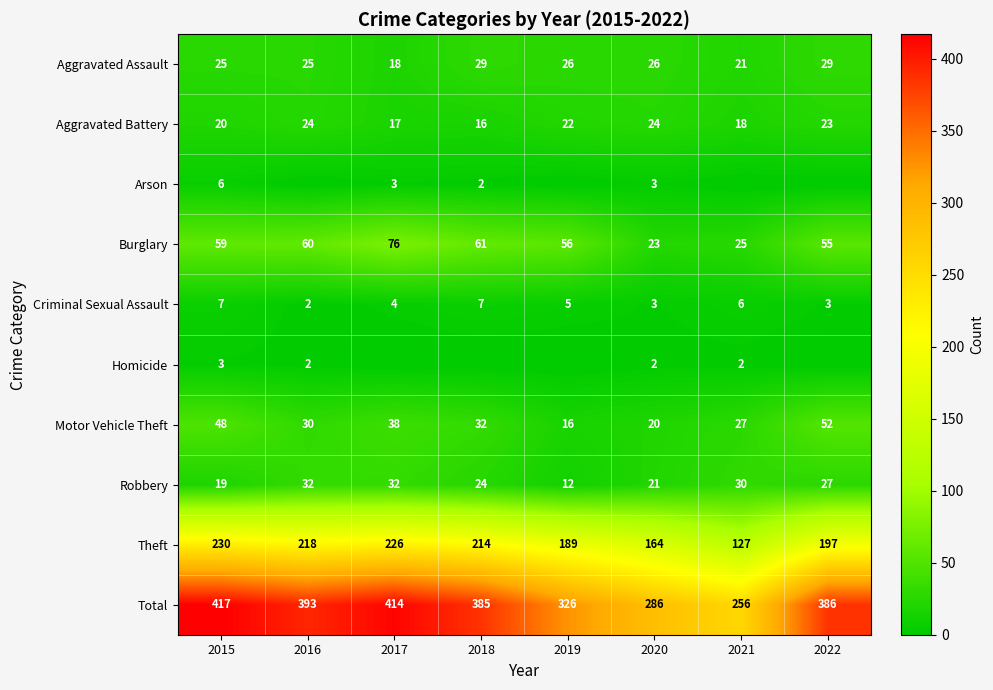

What value does the Motor Vehicle Theft series have at 2017?

38